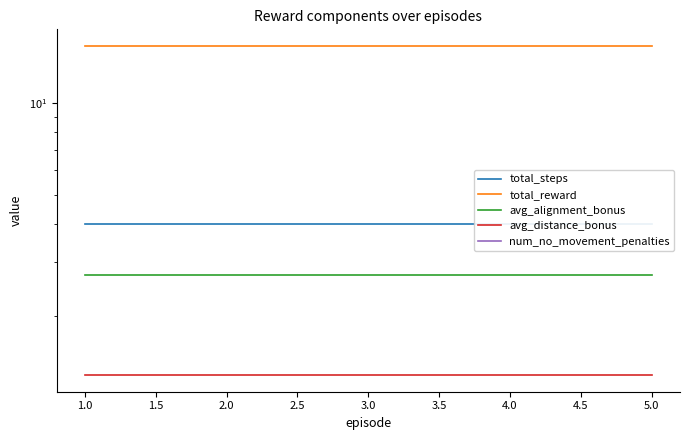

The value of total_reward at 2.0 is 15.4. True or false?

True